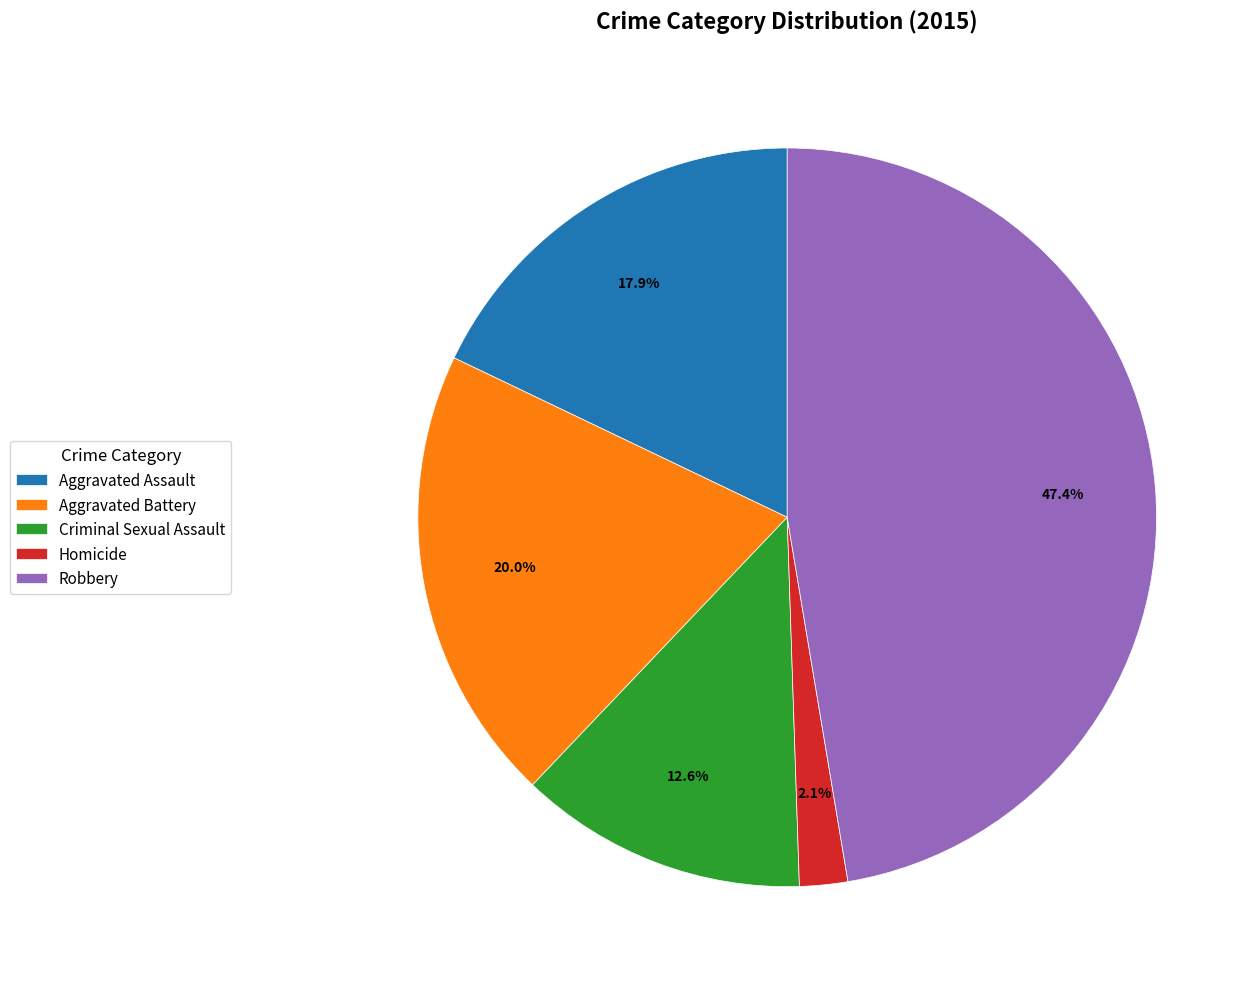

To the nearest percent, what portion does Criminal Sexual Assault represent?

13%